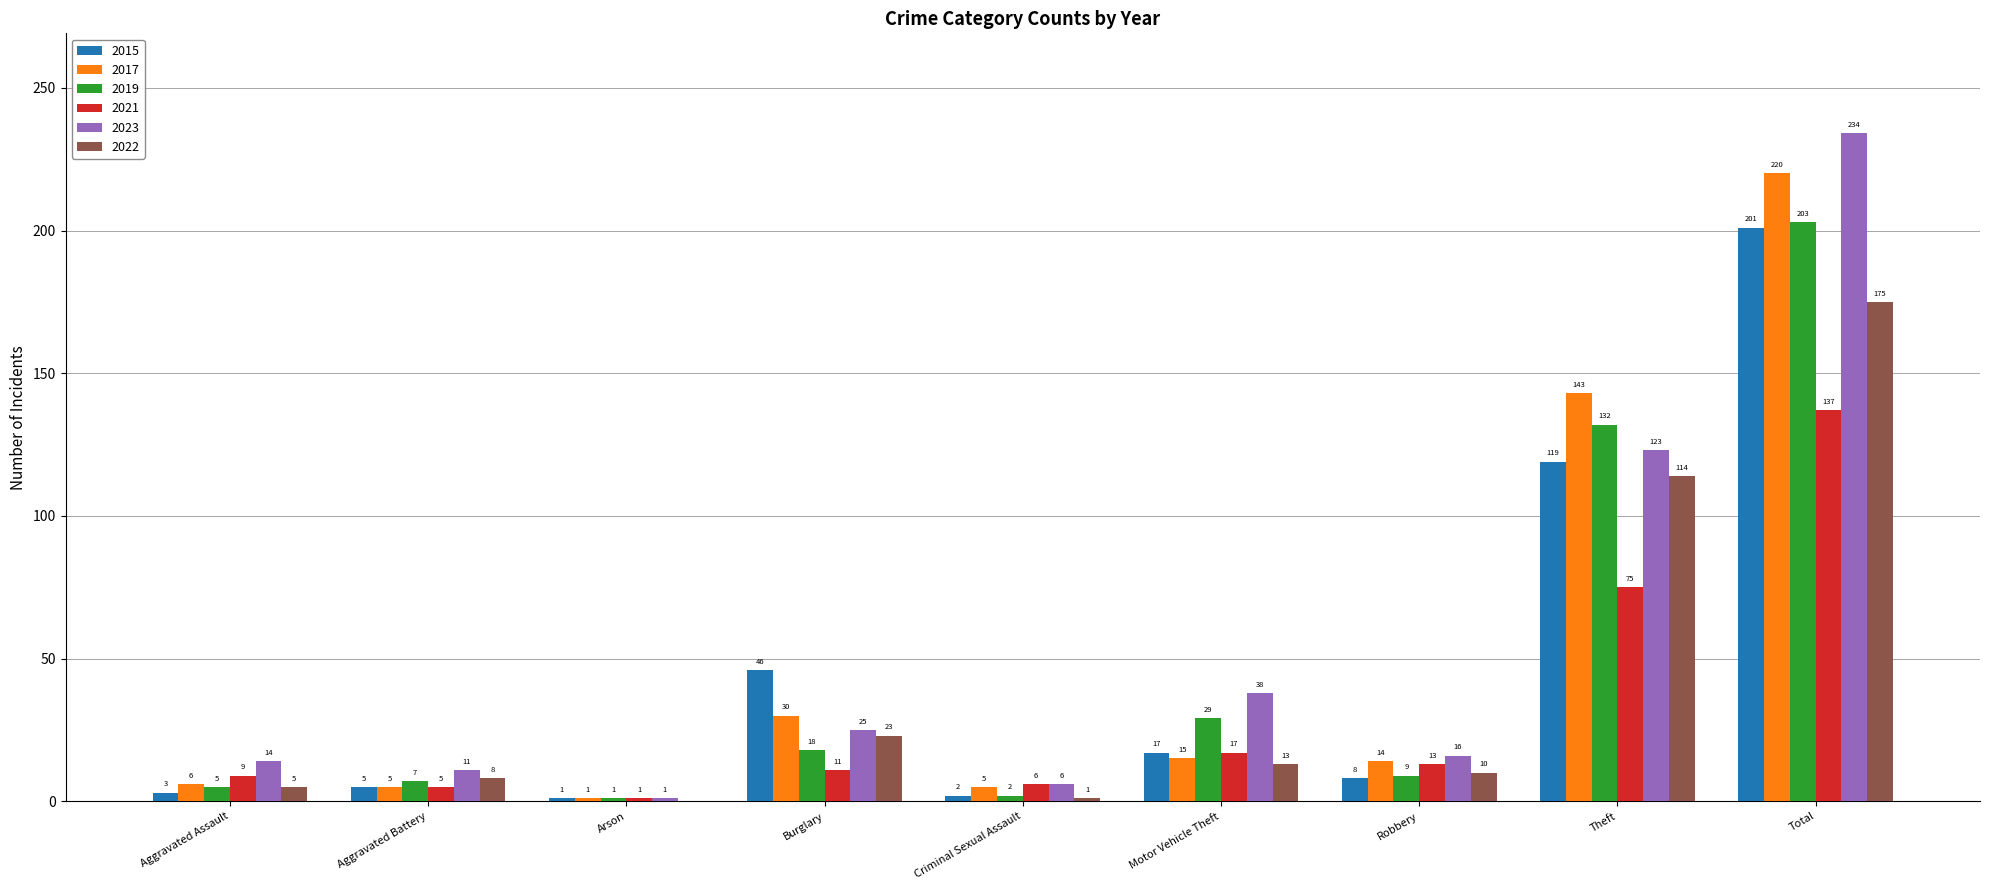

The value of 2019 at Criminal Sexual Assault is 2. True or false?

True